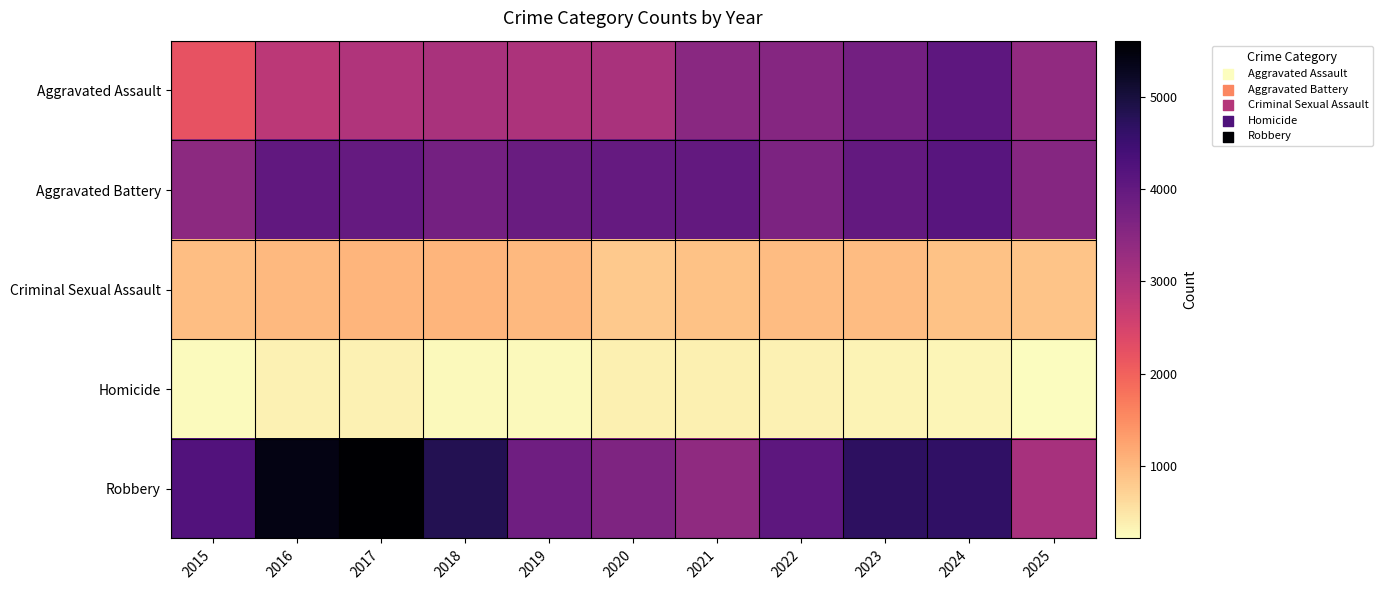

Reading right to left, what are all the values shown in this chart?

Aggravated Assault: 2025=3394	2024=4064	2023=3785	2022=3529	2021=3488	2020=3070	2019=3037	2018=3073	2017=2986	2016=2831	2015=2202
Aggravated Battery: 2025=3530	2024=4155	2023=3998	2022=3658	2021=3998	2020=3975	2019=3911	2018=3761	2017=3966	2016=4024	2015=3455
Criminal Sexual Assault: 2025=881	2024=897	2023=962	2022=957	2021=891	2020=813	2019=1012	2018=1040	2017=1044	2016=999	2015=931
Homicide: 2025=211	2024=300	2023=326	2022=352	2021=375	2020=376	2019=257	2018=273	2017=353	2016=347	2015=237
Robbery: 2025=3097	2024=4648	2023=4698	2022=4081	2021=3413	2020=3634	2019=3819	2018=4819	2017=5611	2016=5415	2015=4234